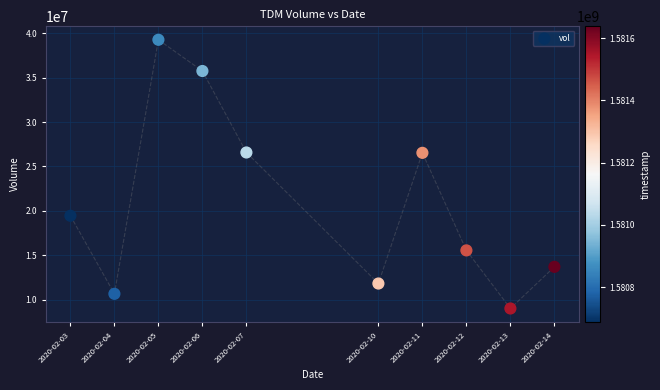

What is the range of X values (max minus min)?

950400